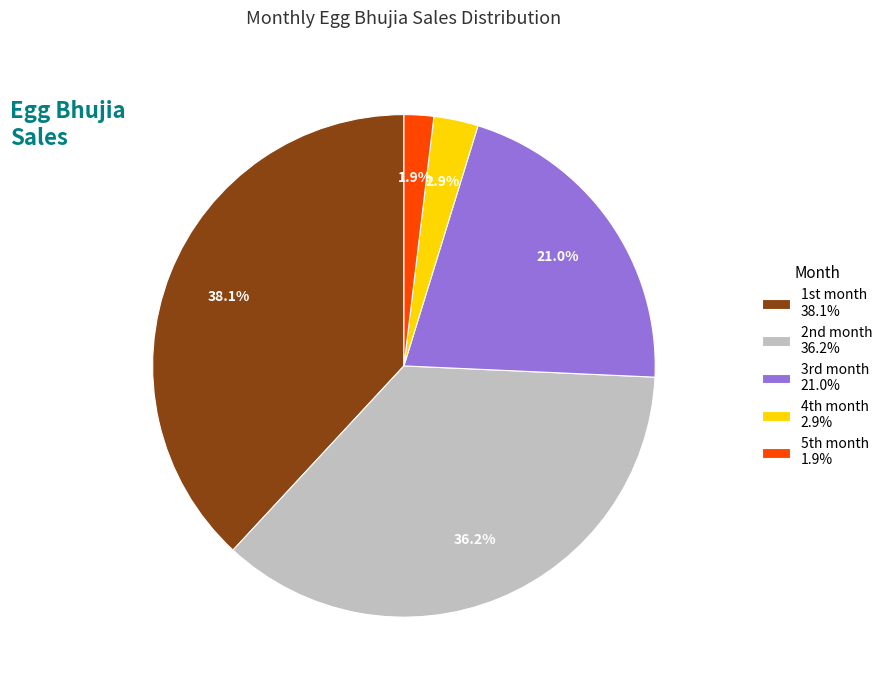

Which slice is the smallest?

5th month